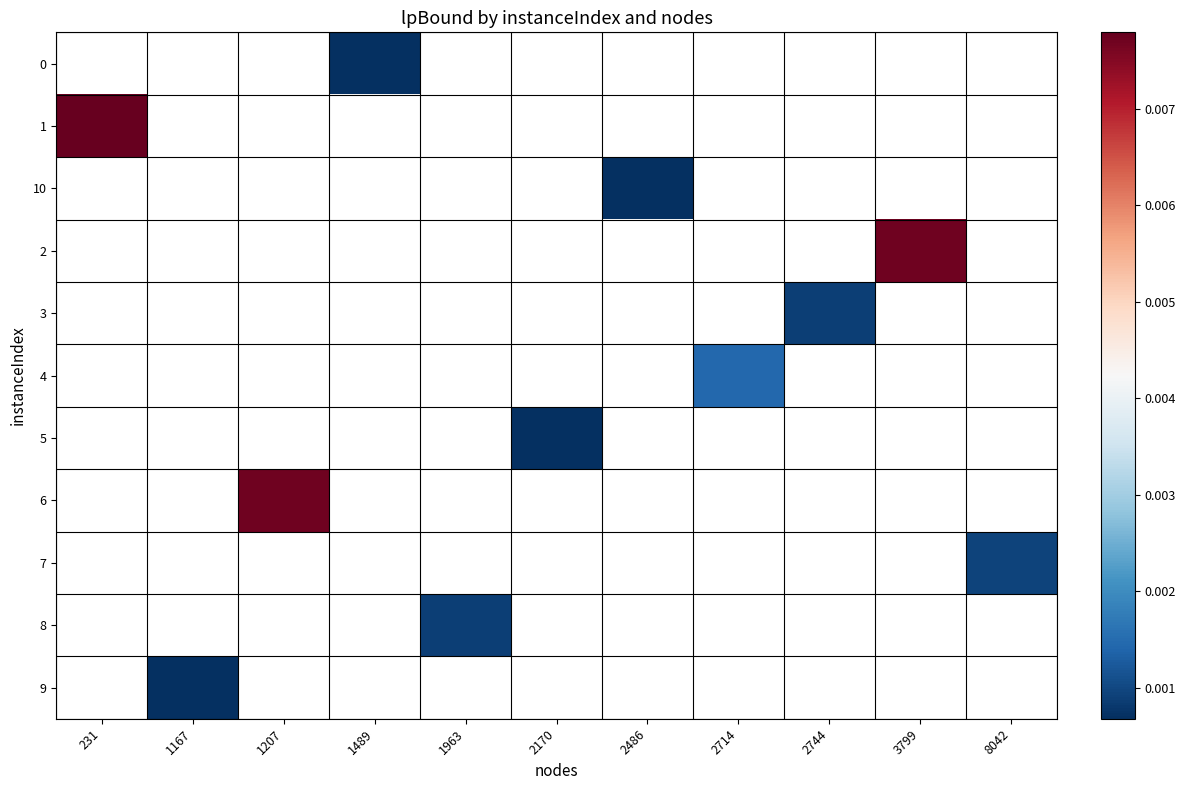

The value of 7 at 8042 is 0.0. True or false?

True